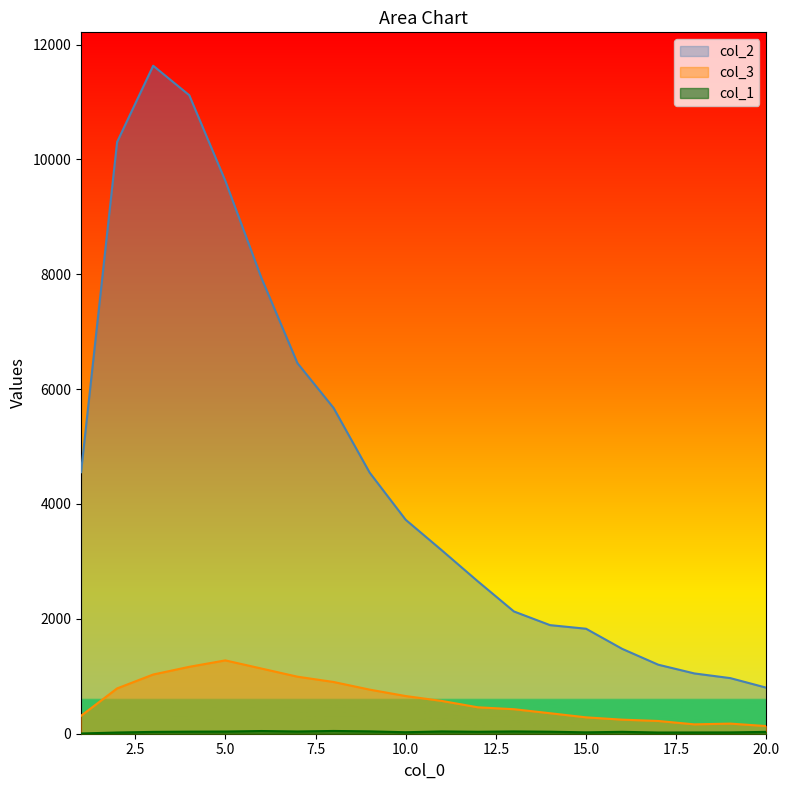

What is the minimum value shown in the chart?

4